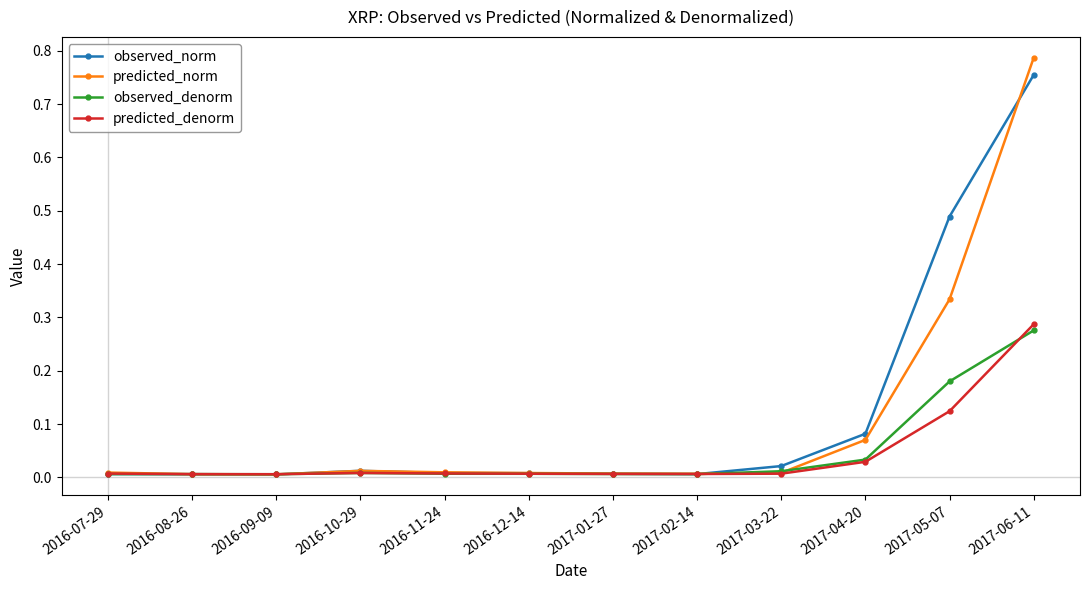

What position from the left is 2017-06-11?

12